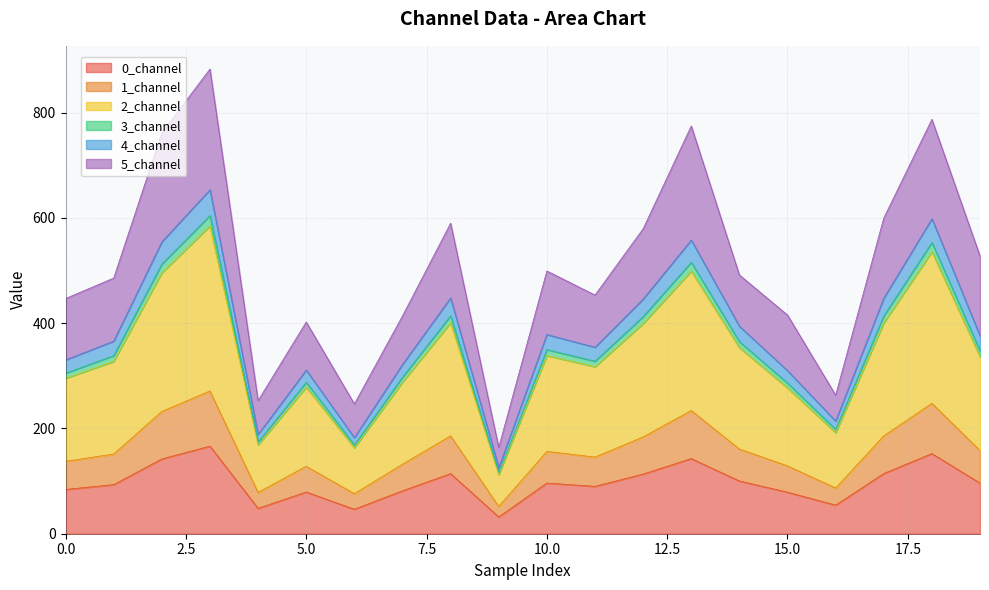

What is the highest value of the 0_channel series?

166.5